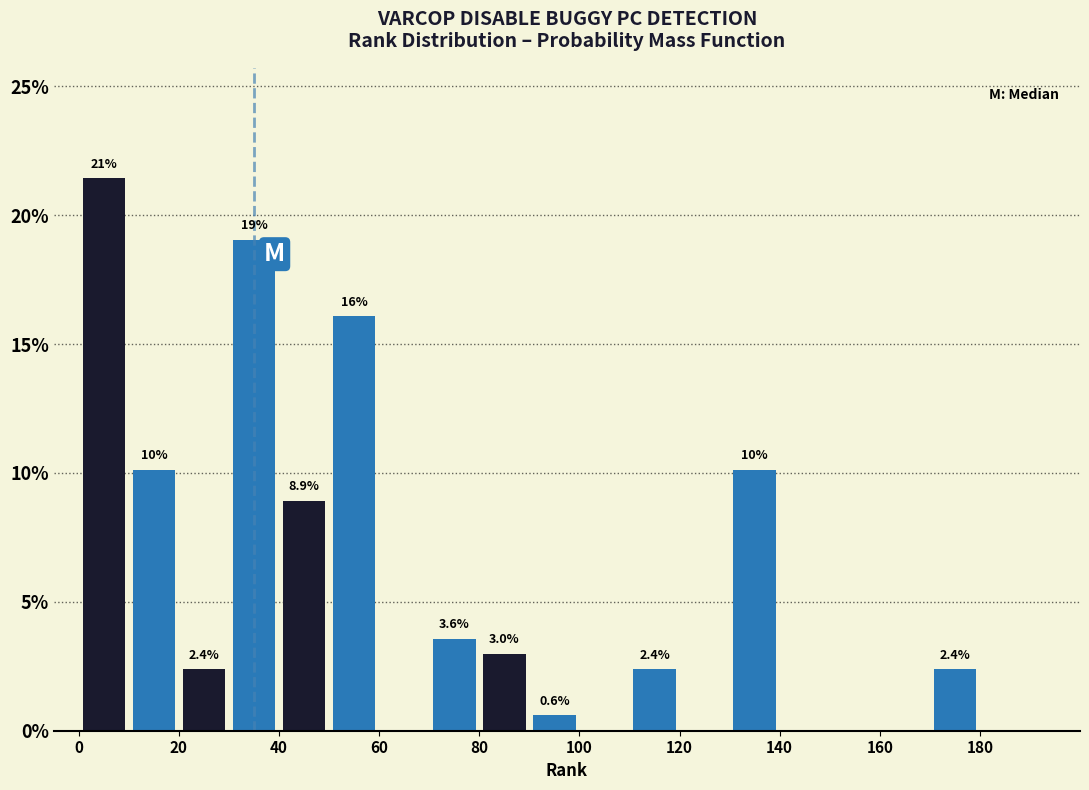

Over which range of the x-axis is the bar tallest?

0 to 10